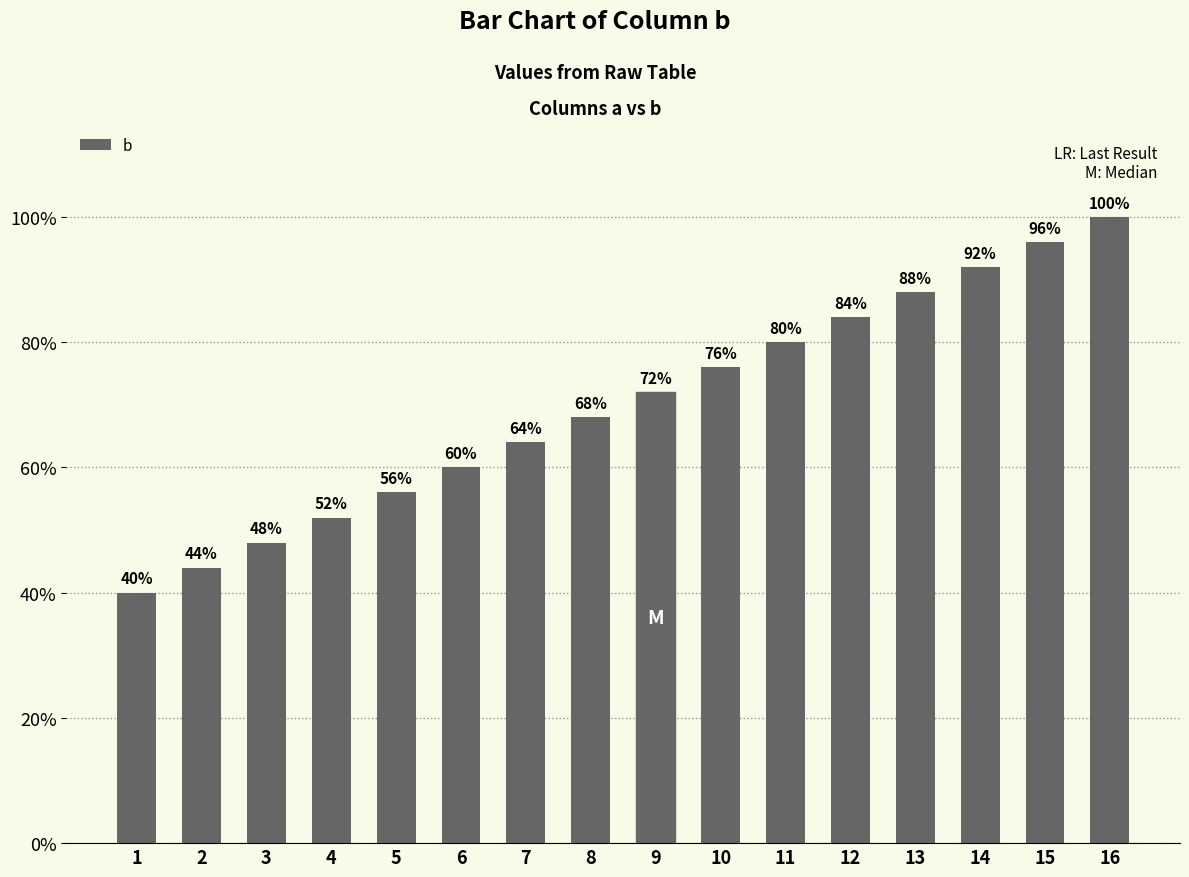

Rank the categories by value from lowest to highest.

1, 2, 3, 4, 5, 6, 7, 8, 9, 10, 11, 12, 13, 14, 15, 16